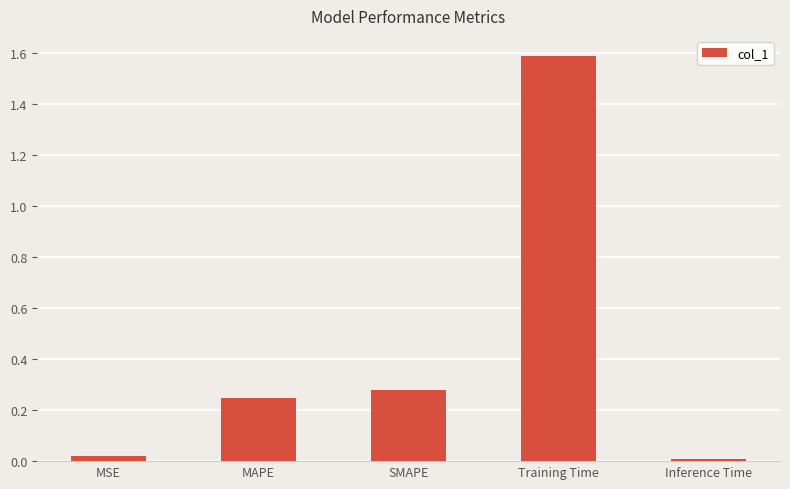

Which label corresponds to the smallest value in the chart?

Inference Time